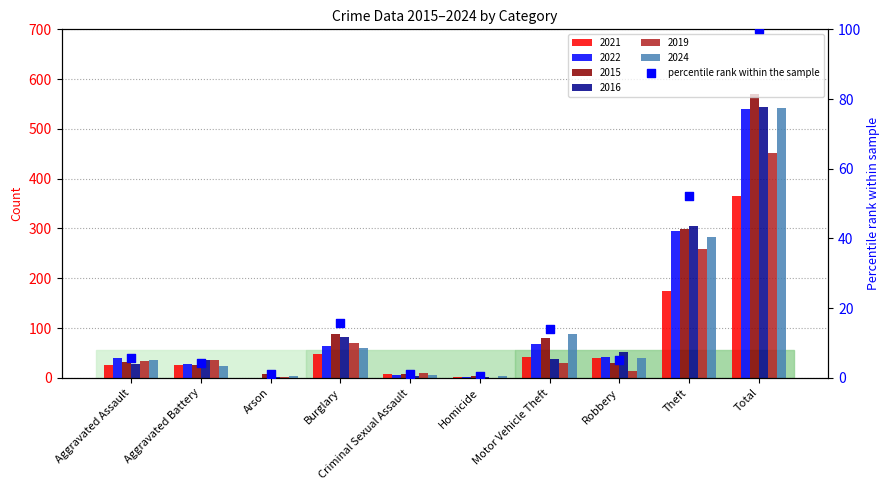

Which has a higher value, Theft or Criminal Sexual Assault?

Theft